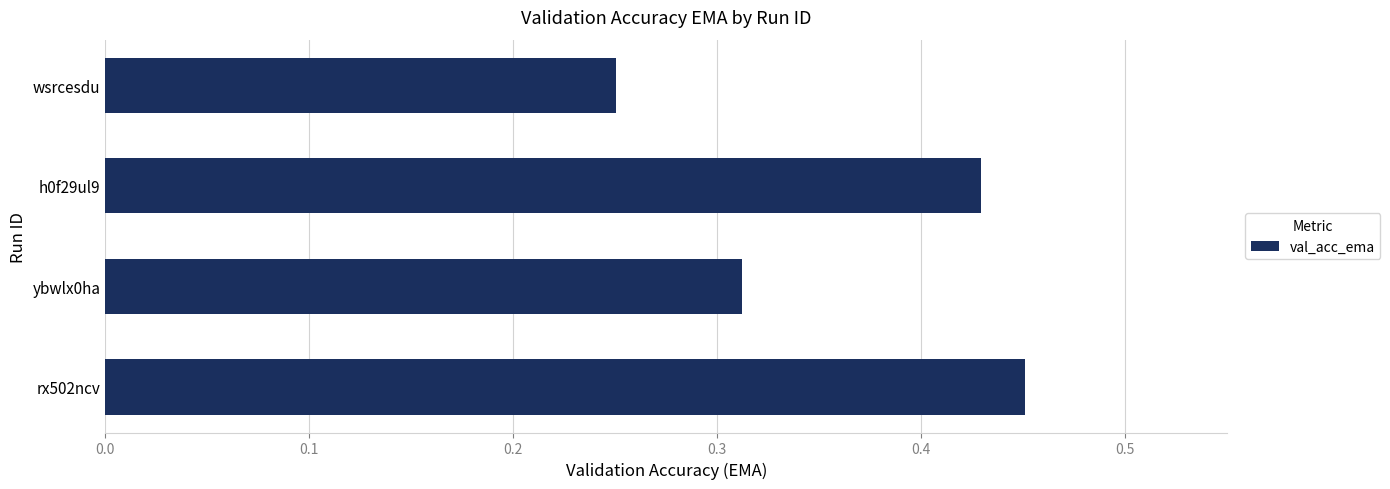

Does the chart contain any negative values?

No